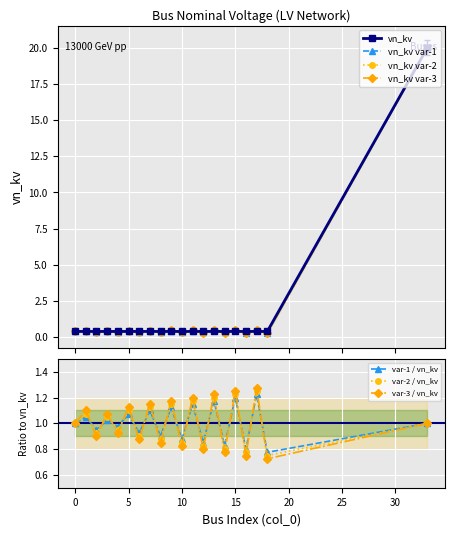

How many distinct data groups are displayed?

4